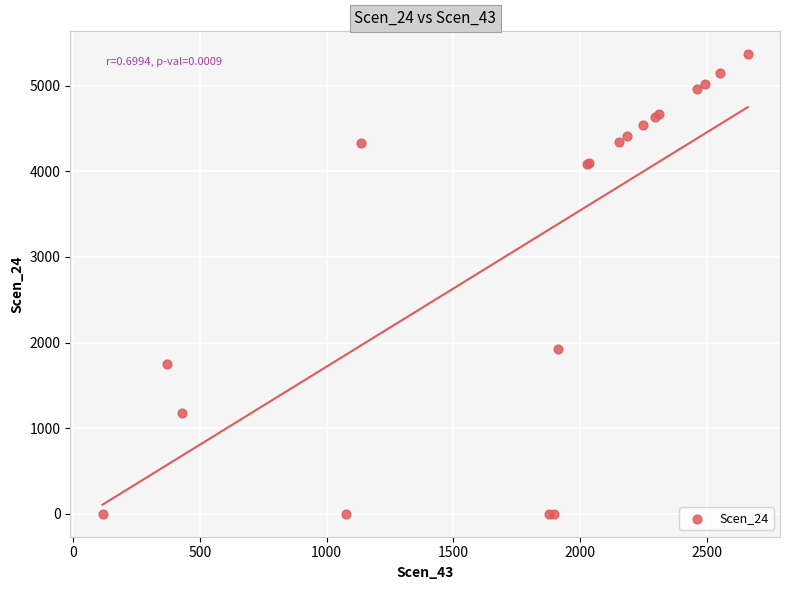

What Y value in the scatter plot is closest to 2684?

1929.9